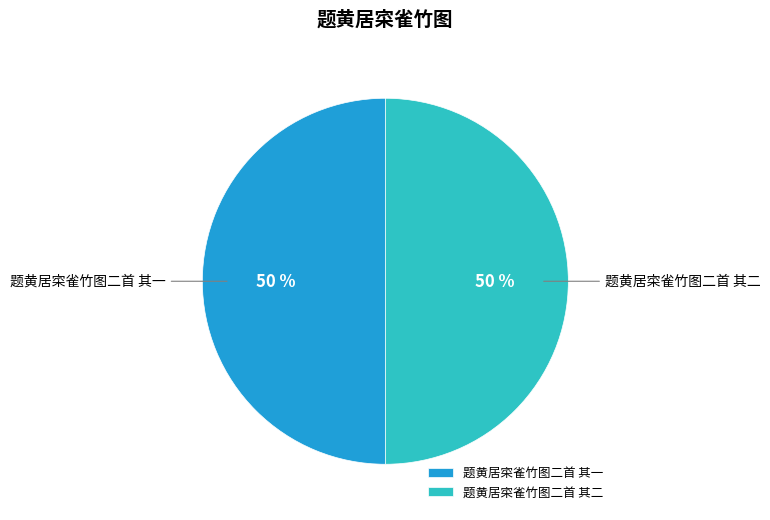

What percentage is the 题黄居寀雀竹图二首 其一 slice, to the nearest percent?

50%